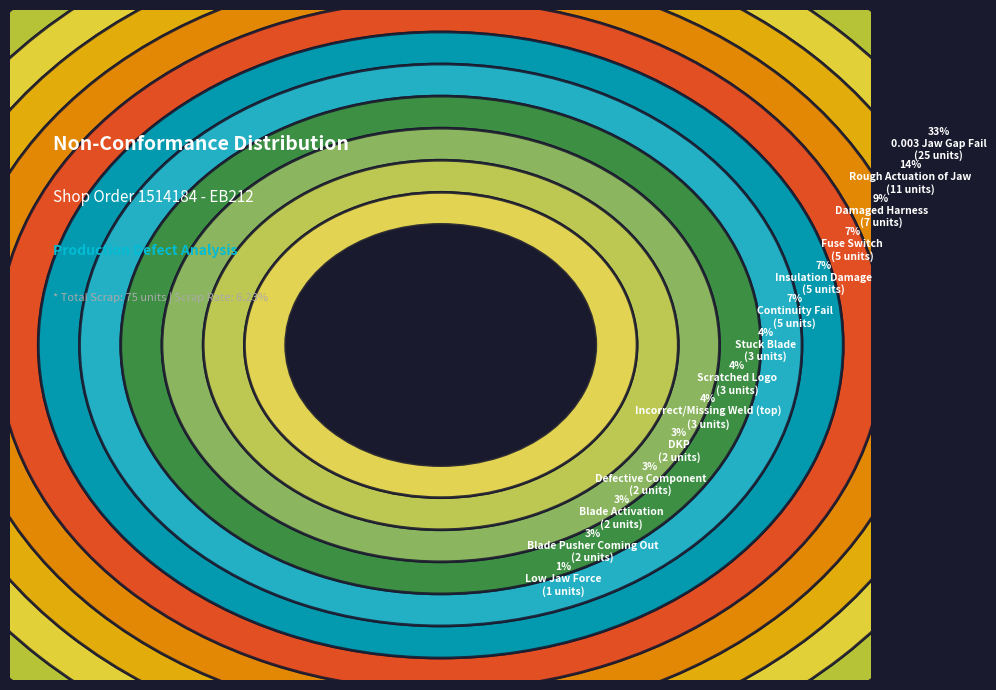

Does Stuck Blade represent more than half of the total?

No